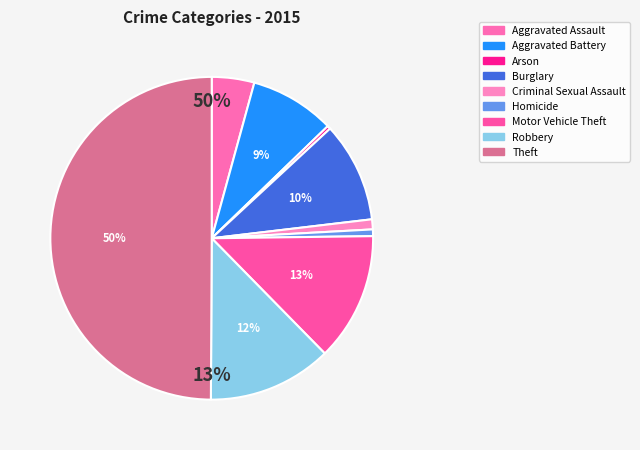

What is the total percentage of Arson and Burglary?

10.4%